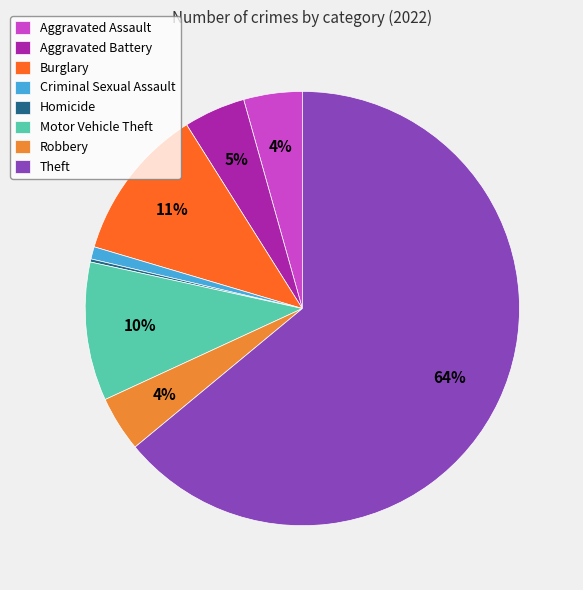

To the nearest percent, what percentage of the pie is Burglary?

11%